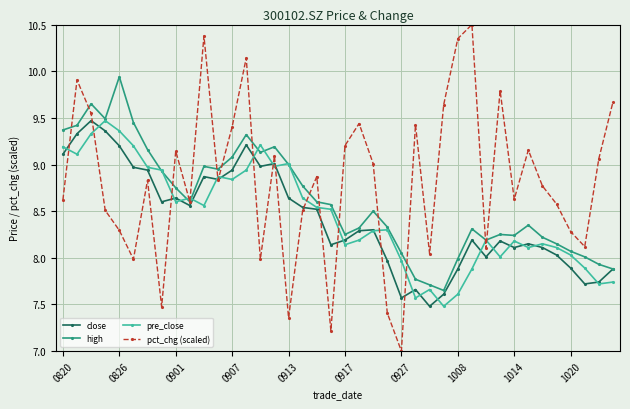

What is the minimum value shown in the chart?

7.0